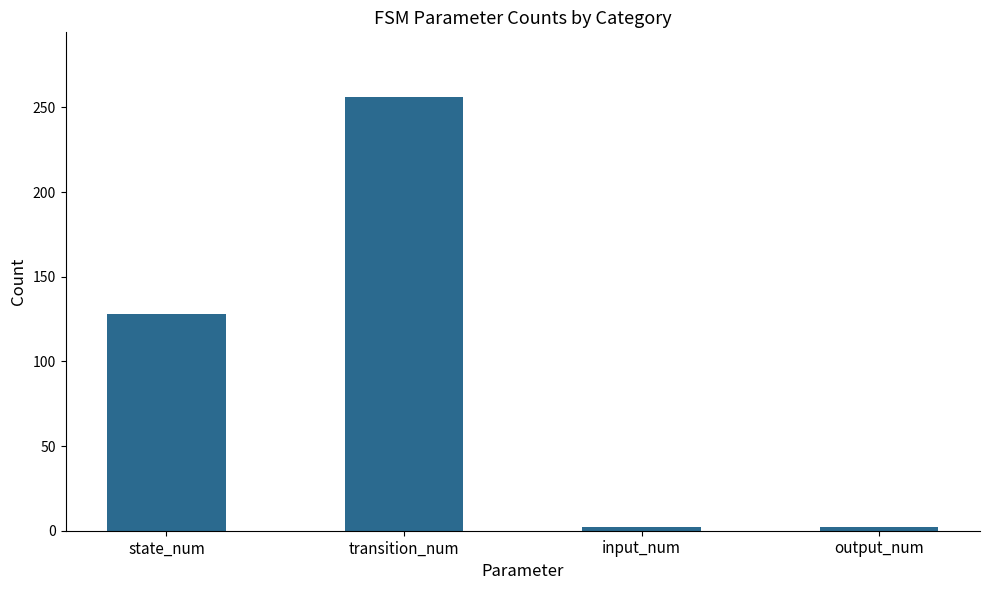

Is it true that the value at transition_num is 409?

False